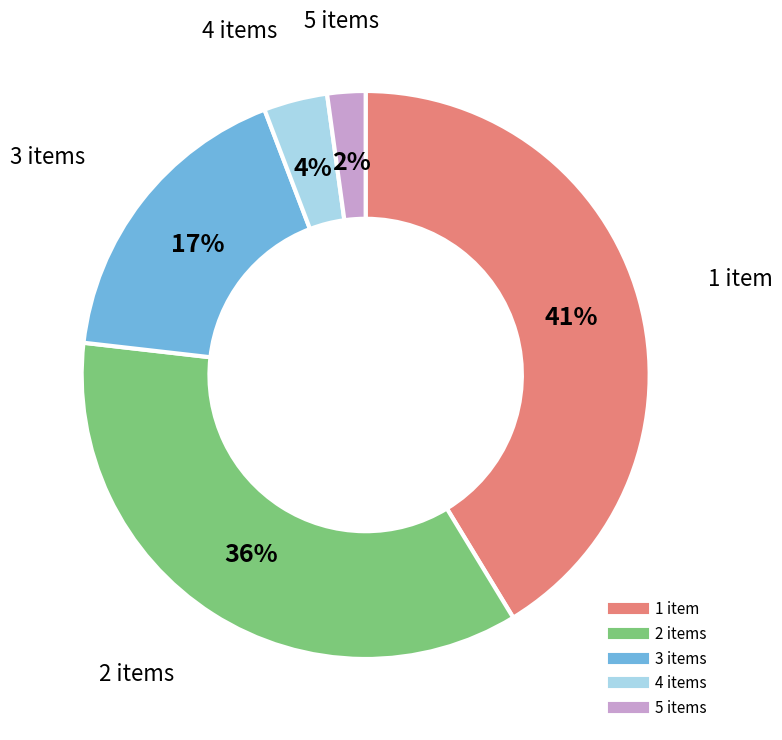

Which has a higher value, 3 or 1?

1